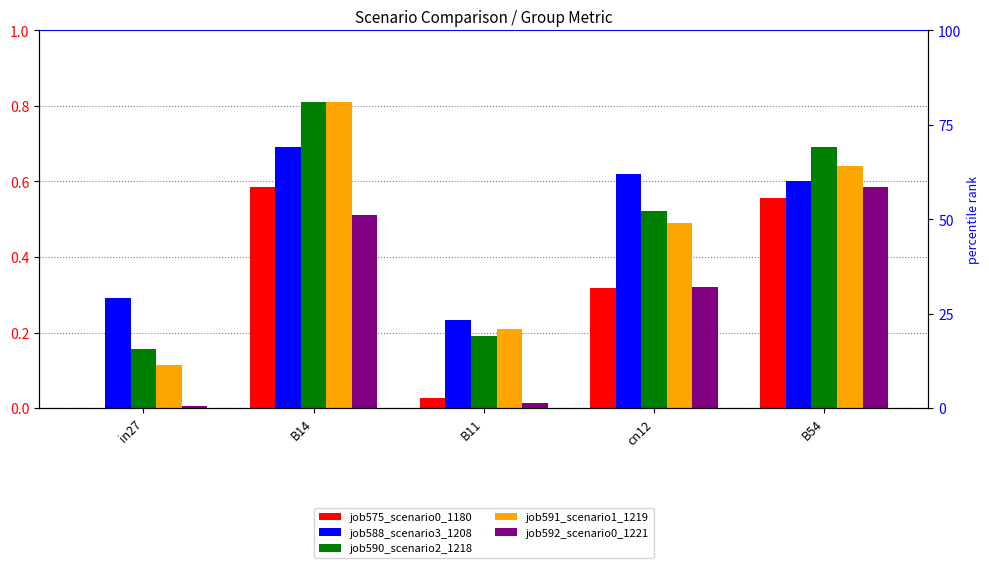

What is the difference between the maximum and minimum values in the job590_scenario2_1218 series?

0.7